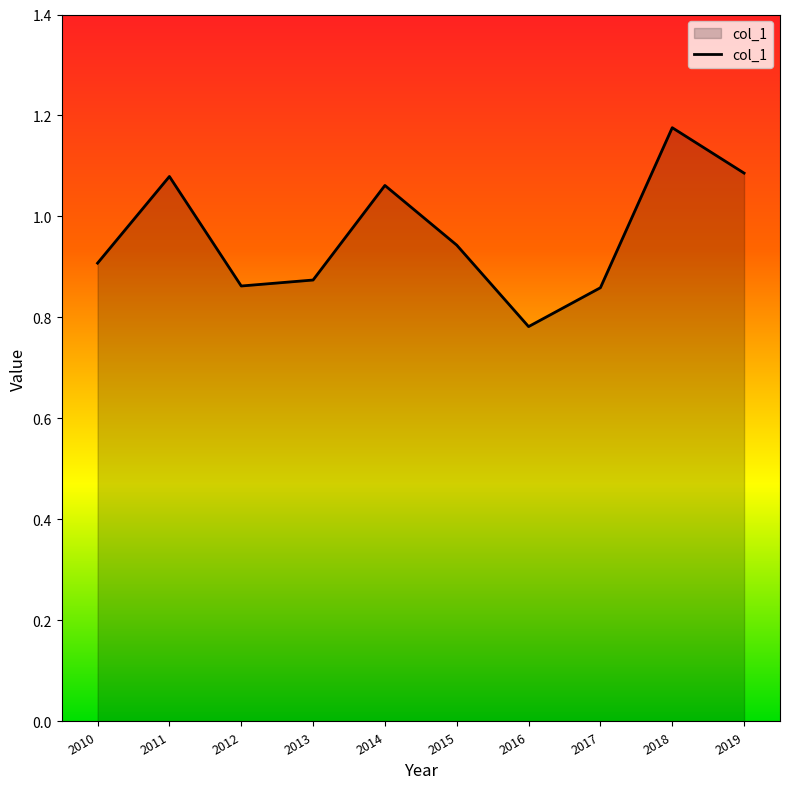

What is the average value?

1.0